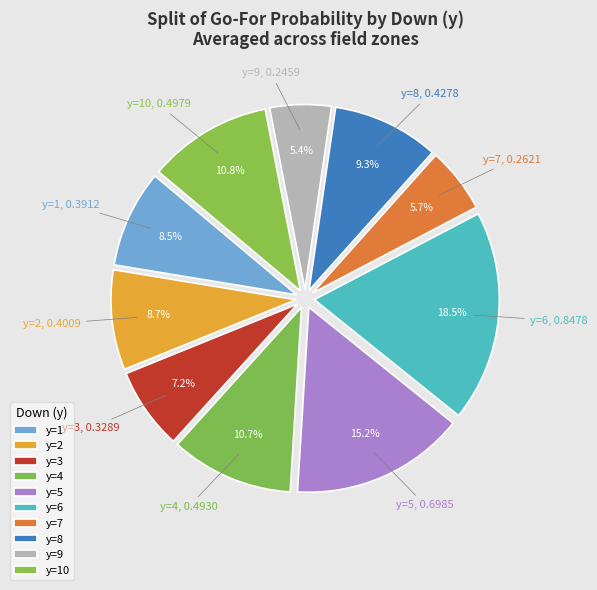

Which slice is the largest?

y=6